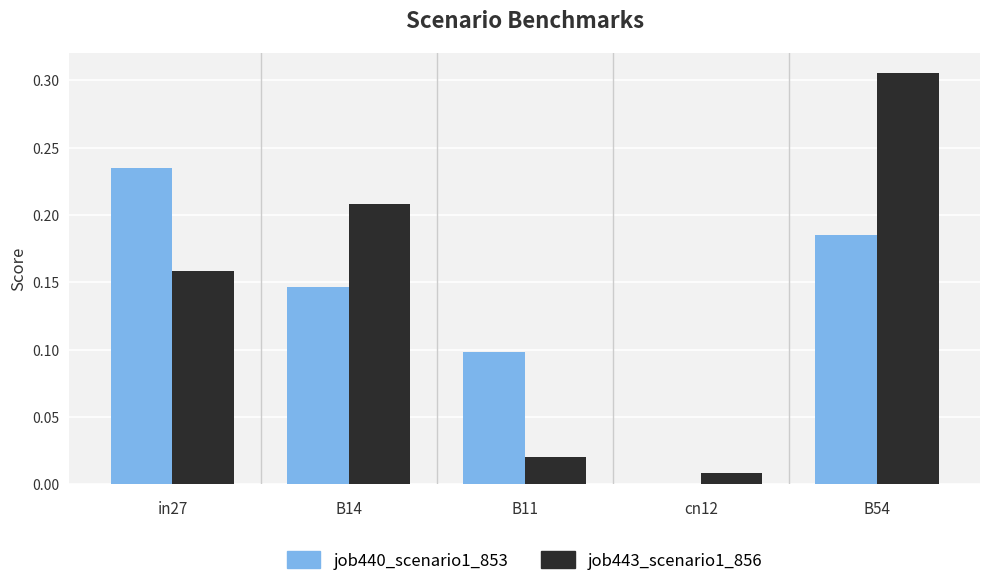

At which label does job440_scenario1_853 reach its peak?

in27